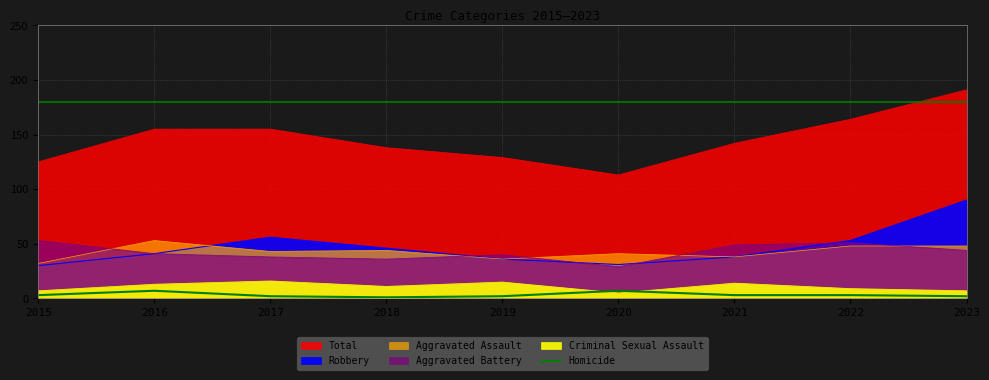

Is it true that the value at 2016 is 7?

True